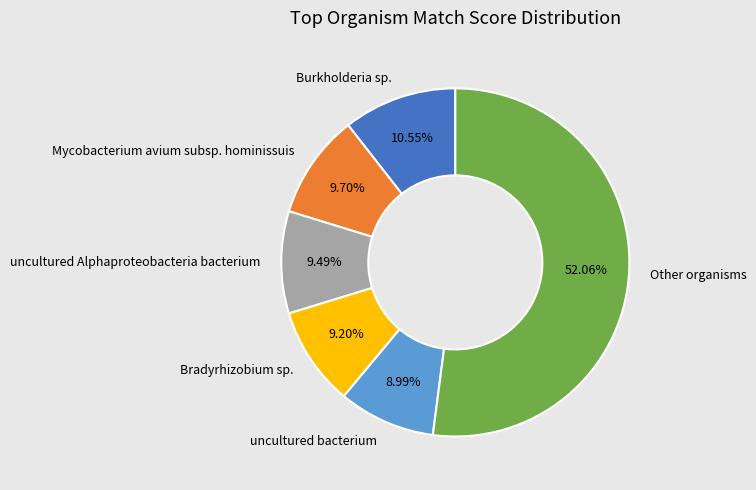

Does any single category account for the majority?

Yes